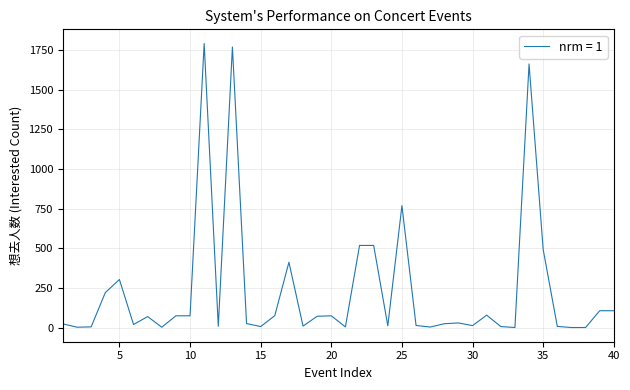

What is the maximum value shown in the chart?

1792